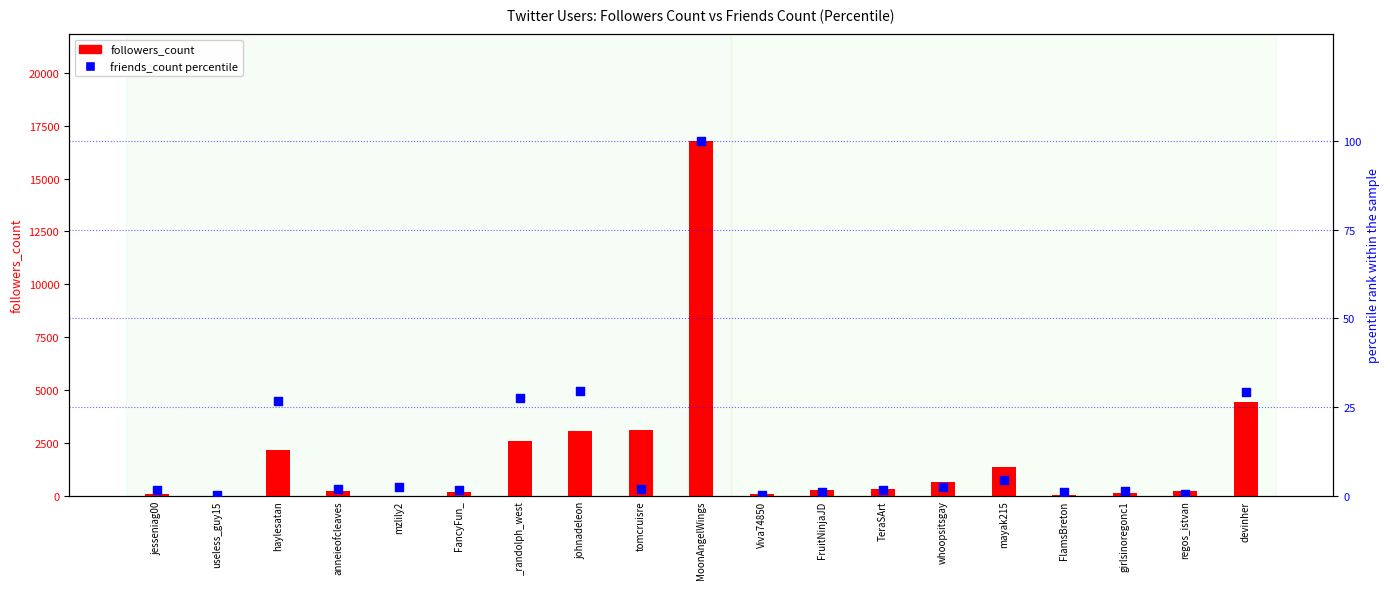

At how many categories does at least one series exceed 12868?

1